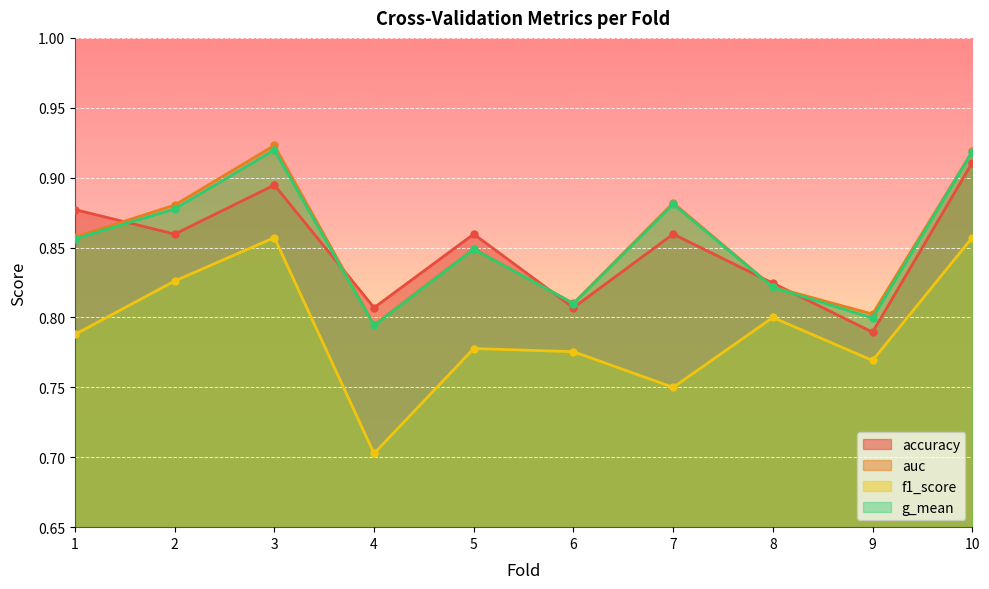

The value of g_mean at 9 is 1.2. True or false?

False